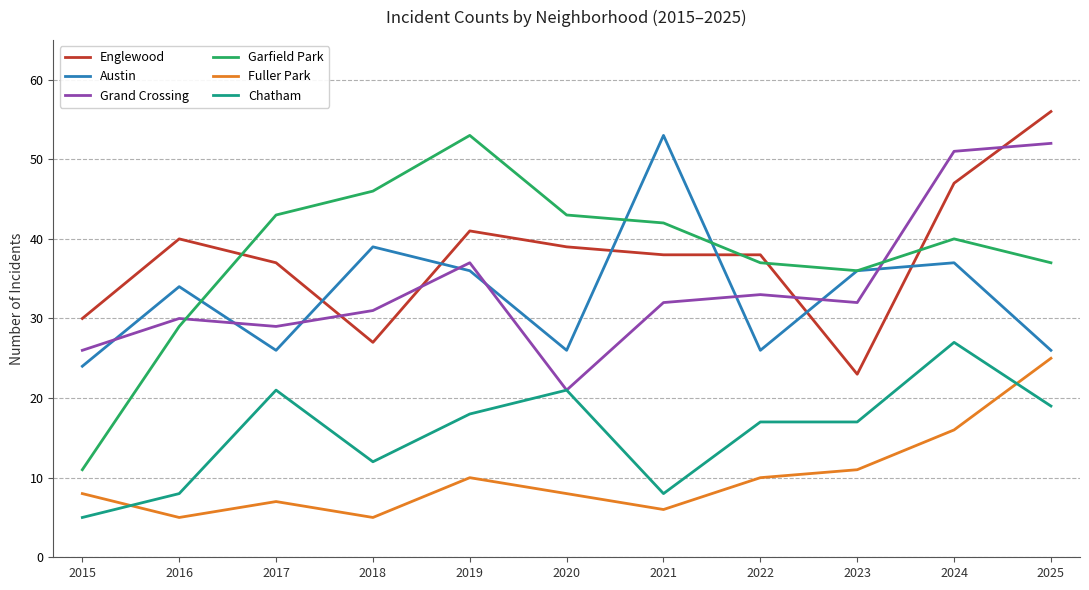

What is the spread (max minus min) of values at 2016?

35